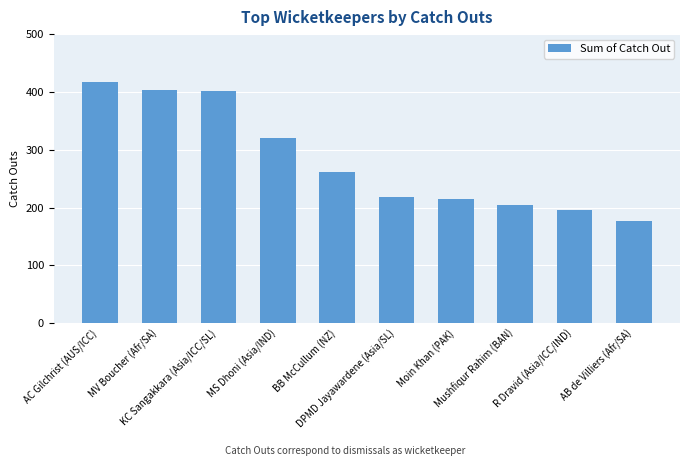

What is the difference between the second highest and minimum values?

227